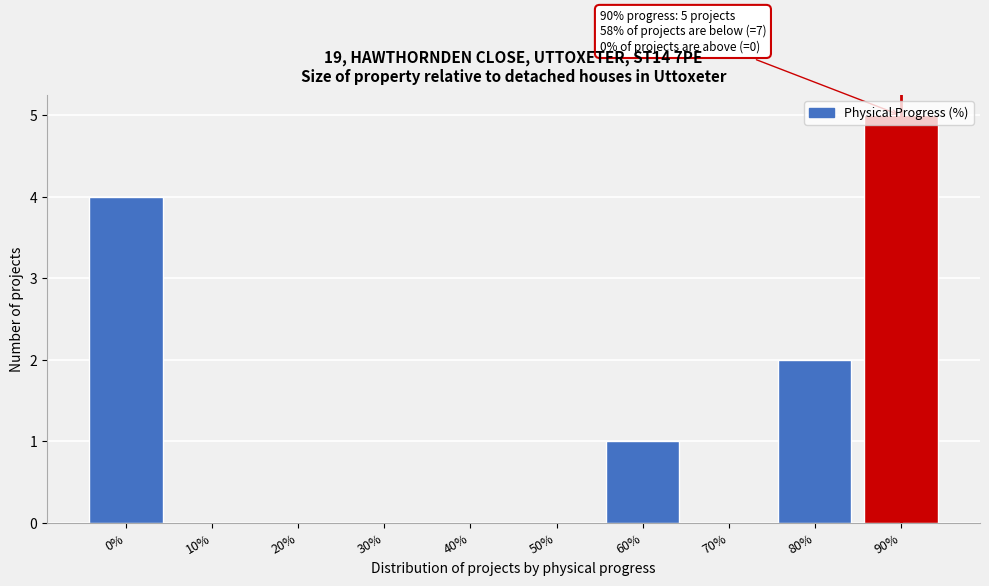

What is the sum of all values?

12